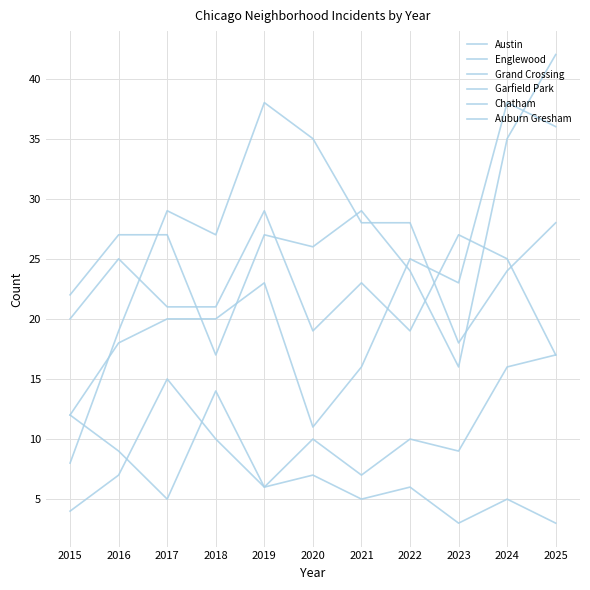

What is the difference between the second highest and second lowest values in the Grand Crossing series?

24